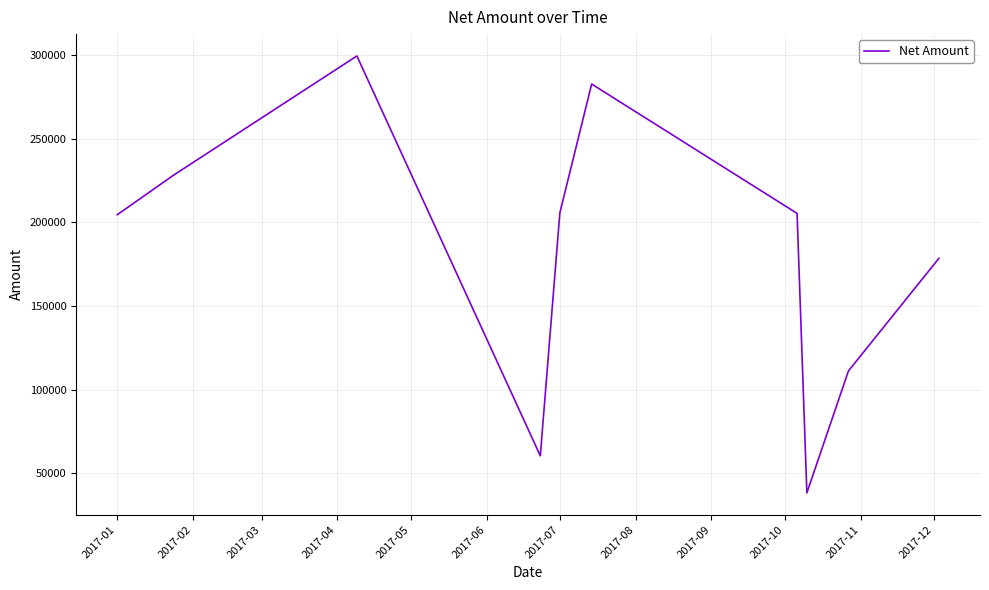

What is the greatest value displayed?

299457